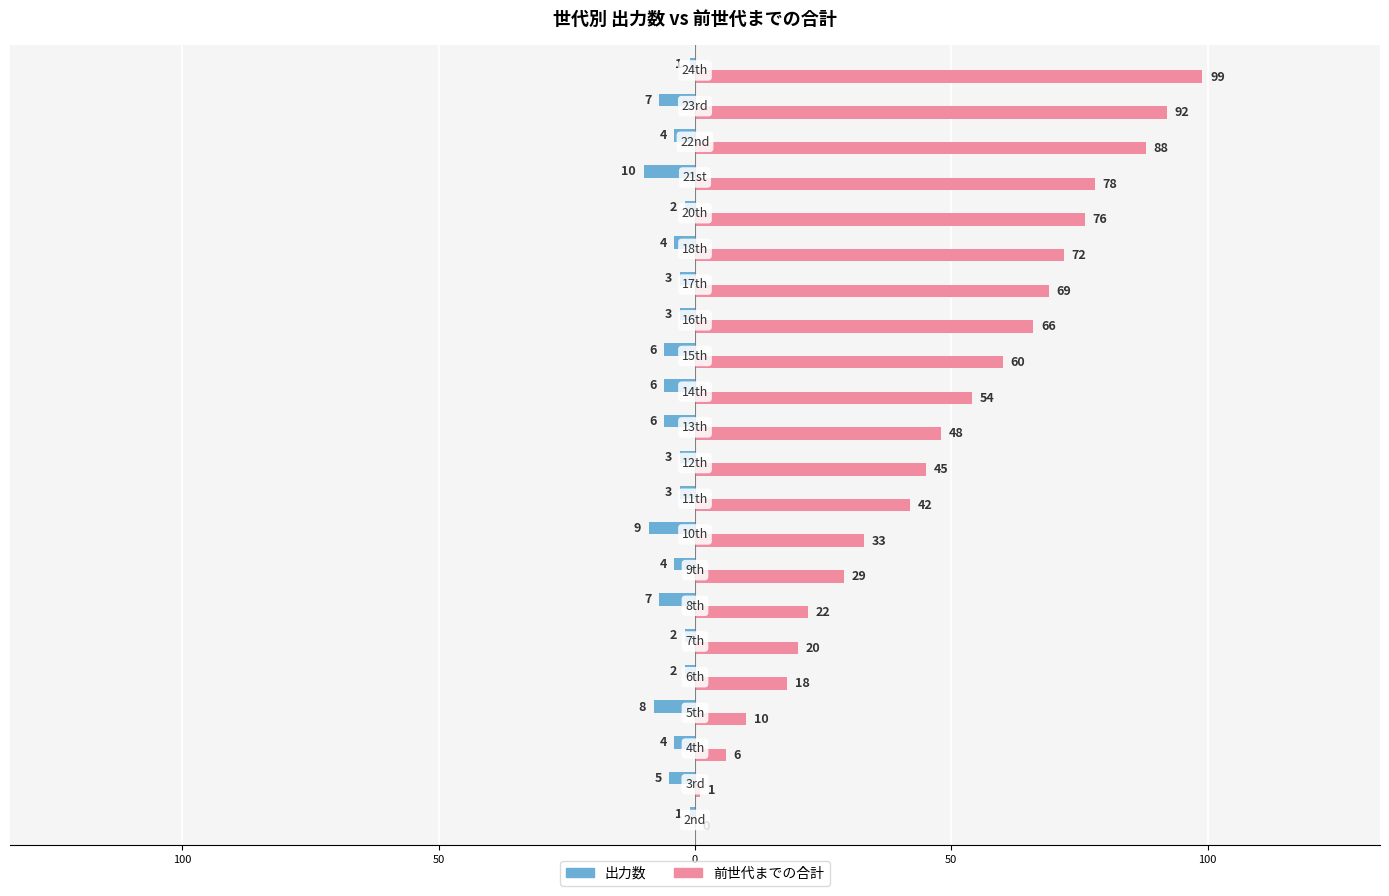

Which series has the largest range (max minus min)?

前世代までの合計